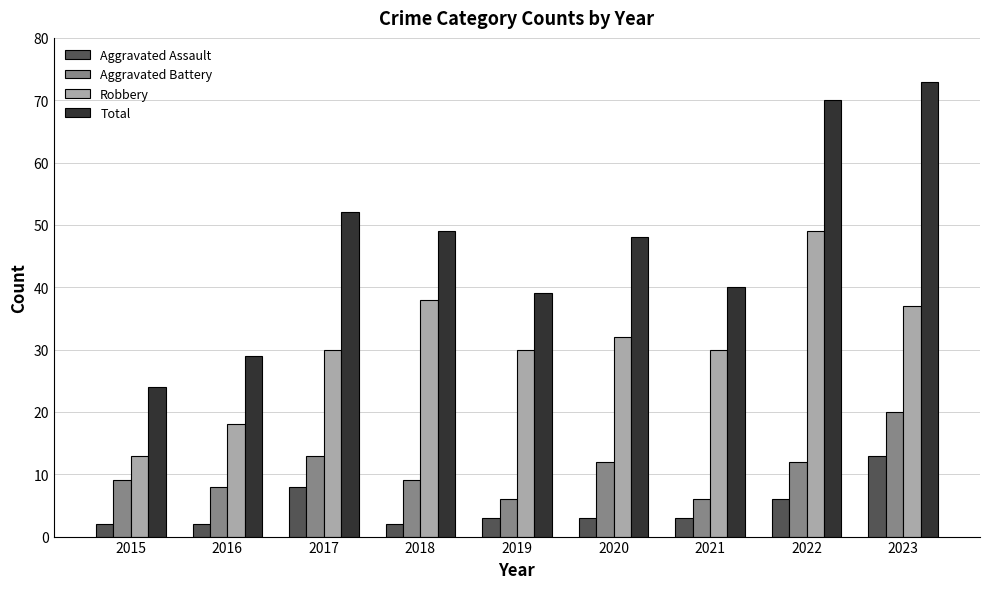

Reading left to right, transcribe all the data shown in this chart.

Aggravated Assault: 2015=2	2016=2	2017=8	2018=2	2019=3	2020=3	2021=3	2022=6	2023=13
Aggravated Battery: 2015=9	2016=8	2017=13	2018=9	2019=6	2020=12	2021=6	2022=12	2023=20
Robbery: 2015=13	2016=18	2017=30	2018=38	2019=30	2020=32	2021=30	2022=49	2023=37
Total: 2015=24	2016=29	2017=52	2018=49	2019=39	2020=48	2021=40	2022=70	2023=73